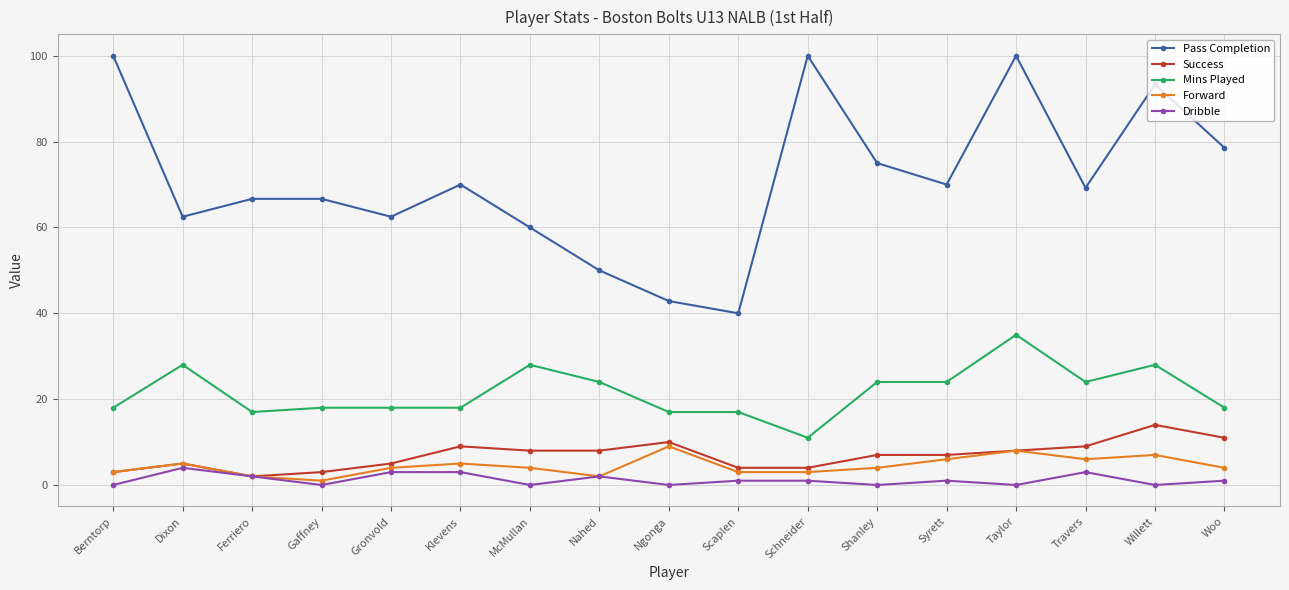

Reading right to left, list all the values displayed in this chart.

Pass Completion: 78.6	93.3	69.2	100.0	70.0	75.0	100.0	40.0	42.9	50.0	60.0	70.0	62.5	66.7	66.7	62.5	100.0
Success: 11.0	14.0	9.0	8.0	7.0	7.0	4.0	4.0	10.0	8.0	8.0	9.0	5.0	3.0	2.0	5.0	3.0
Mins Played: 18.0	28.0	24.0	35.0	24.0	24.0	11.0	17.0	17.0	24.0	28.0	18.0	18.0	18.0	17.0	28.0	18.0
Forward: 4.0	7.0	6.0	8.0	6.0	4.0	3.0	3.0	9.0	2.0	4.0	5.0	4.0	1.0	2.0	5.0	3.0
Dribble: 1.0	0.0	3.0	0.0	1.0	0.0	1.0	1.0	0.0	2.0	0.0	3.0	3.0	0.0	2.0	4.0	0.0